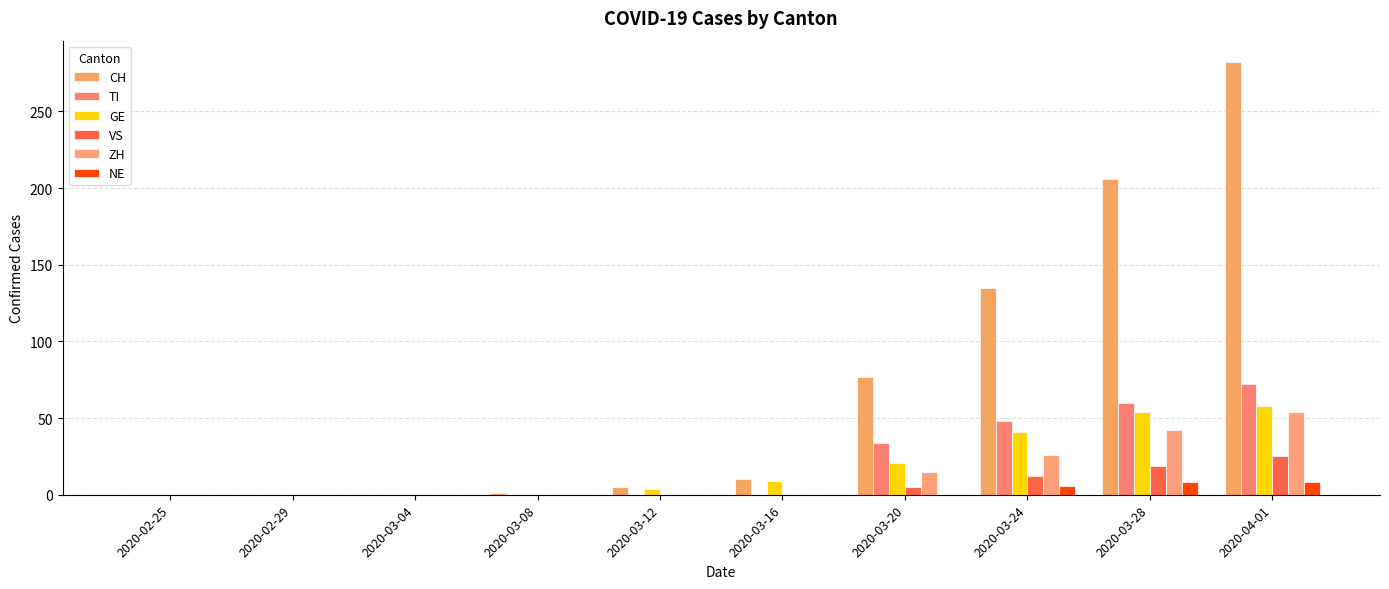

What is the sum of the GE values at 2020-03-24 and 2020-02-25?

41